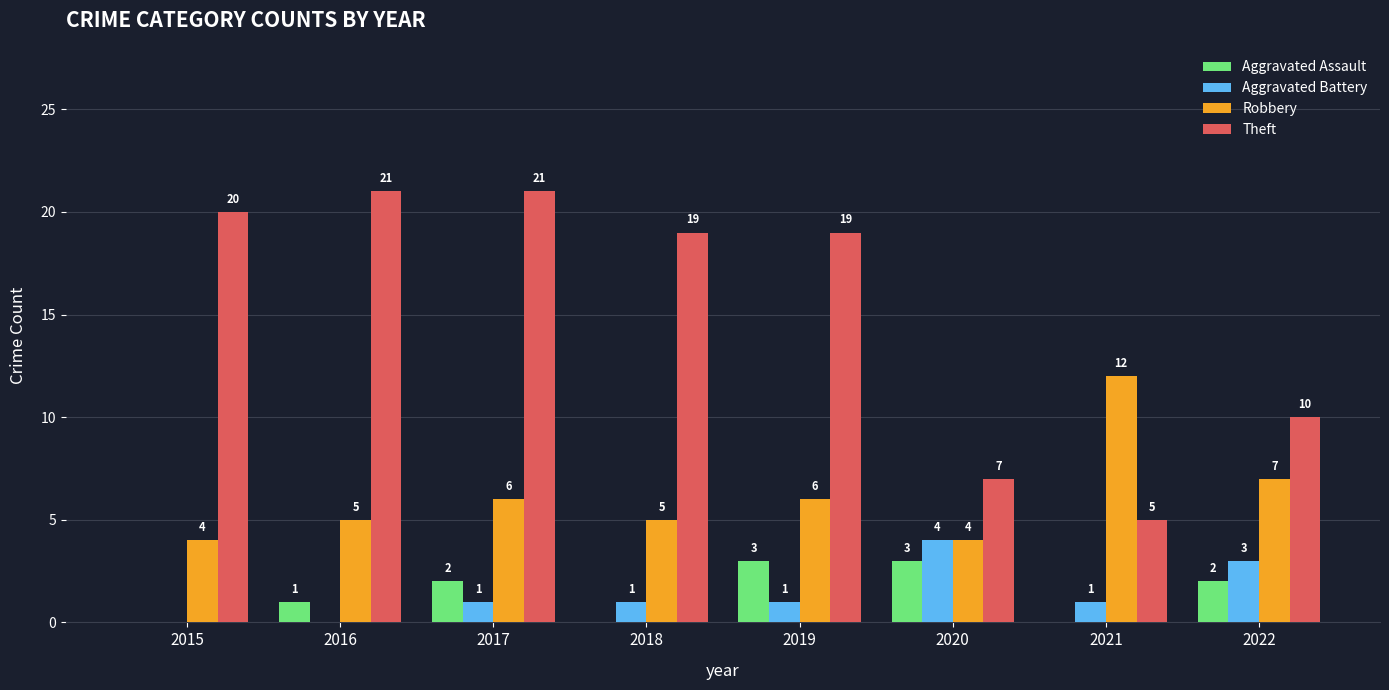

Count the number of data series in this chart.

4